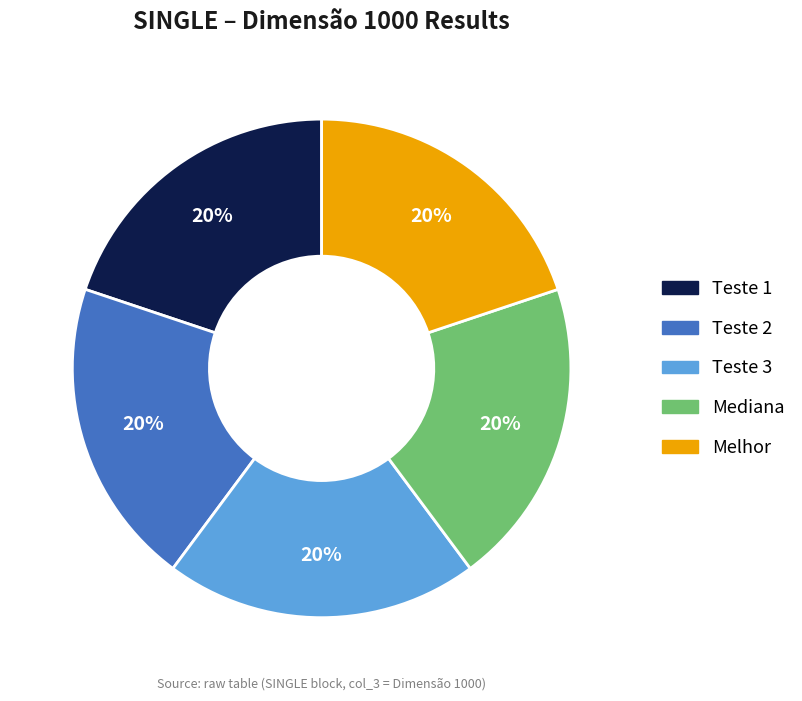

The Teste 1 slice represents 20% of the pie. True or false?

True